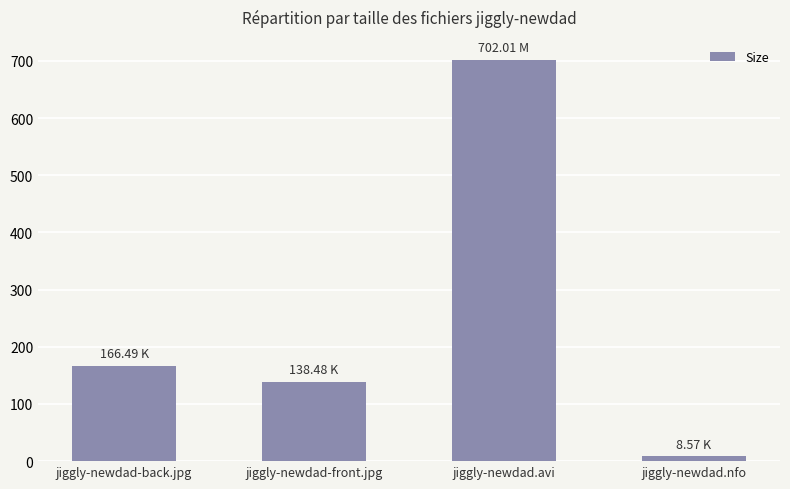

What is the change in value from jiggly-newdad.avi to jiggly-newdad.nfo?

-693.4